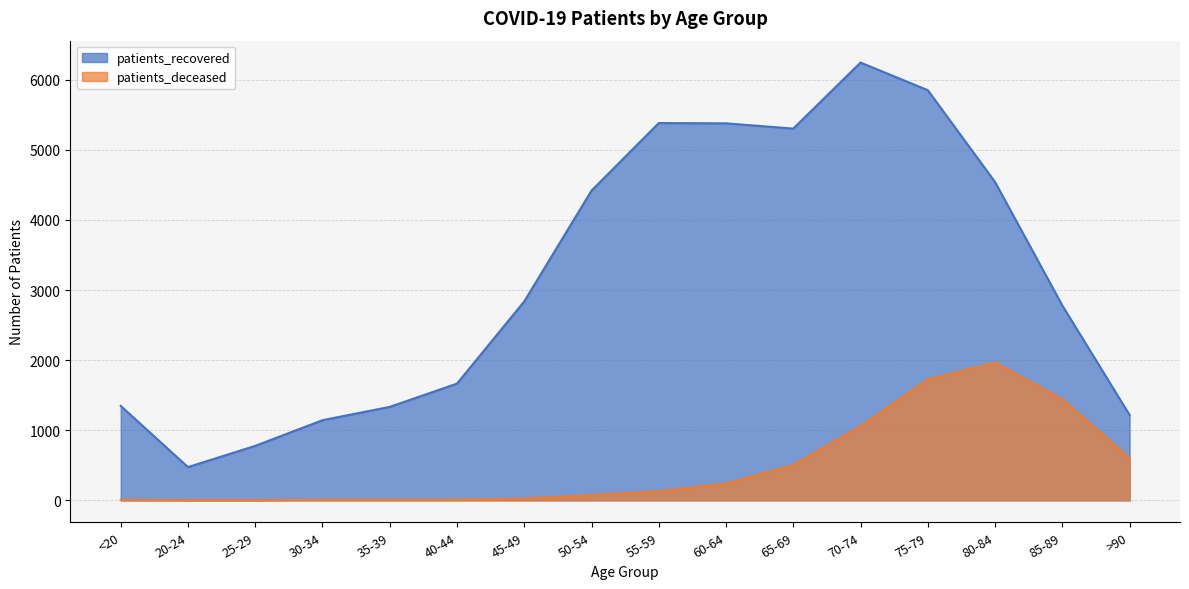

At which label is patients_recovered closest to 3360?

45-49